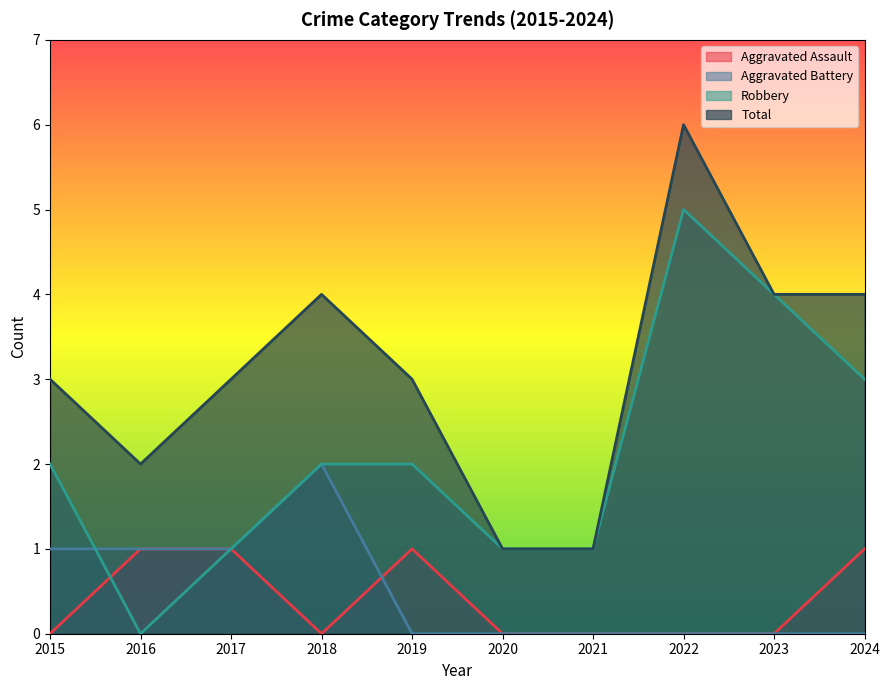

What is the total value across all series at 2022?

11